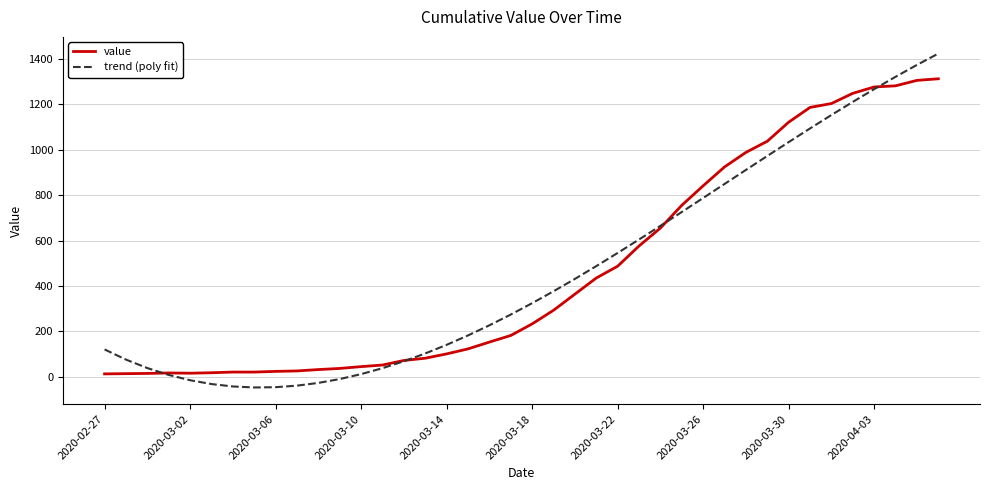

What is the smallest value displayed?

-46.8